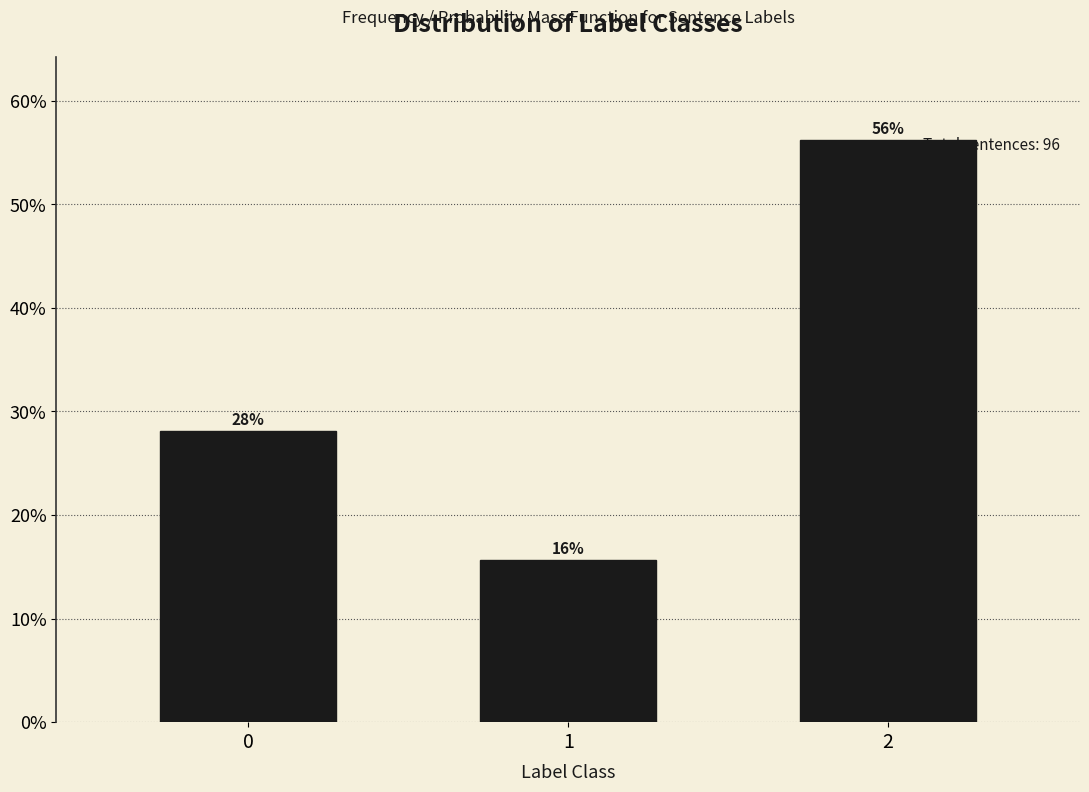

The chart shows a value of 15.6 at 1. True or false?

True